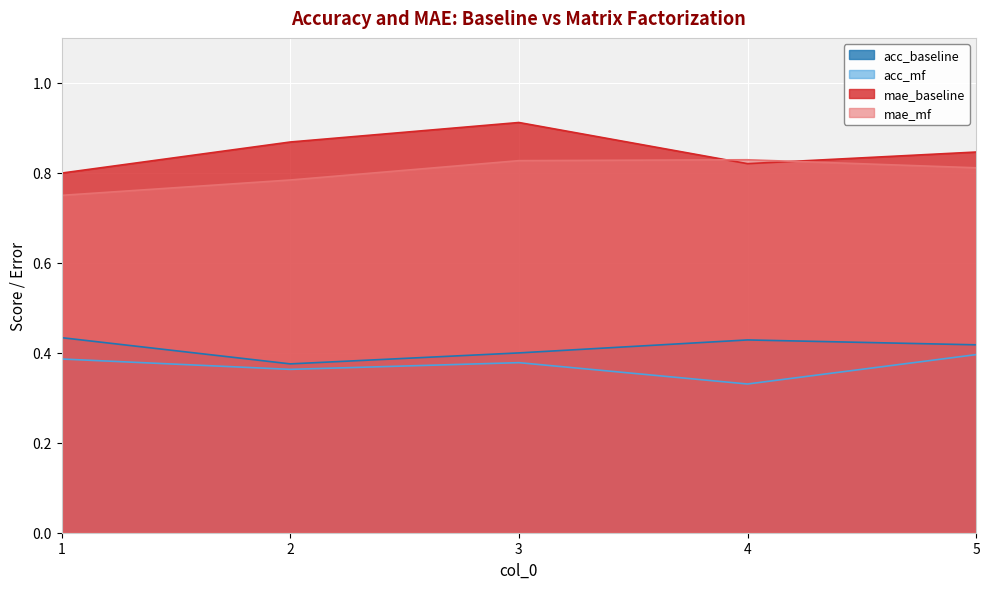

Is it true that mae_mf equals 0.8 at 3?

True